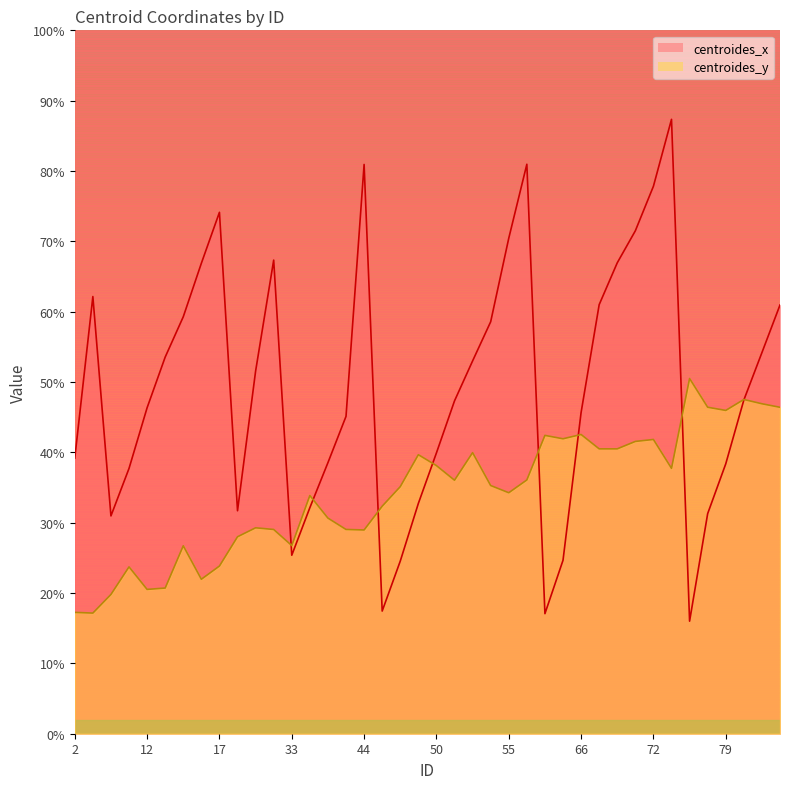

What are all the series names shown in the legend?

centroides_x, centroides_y